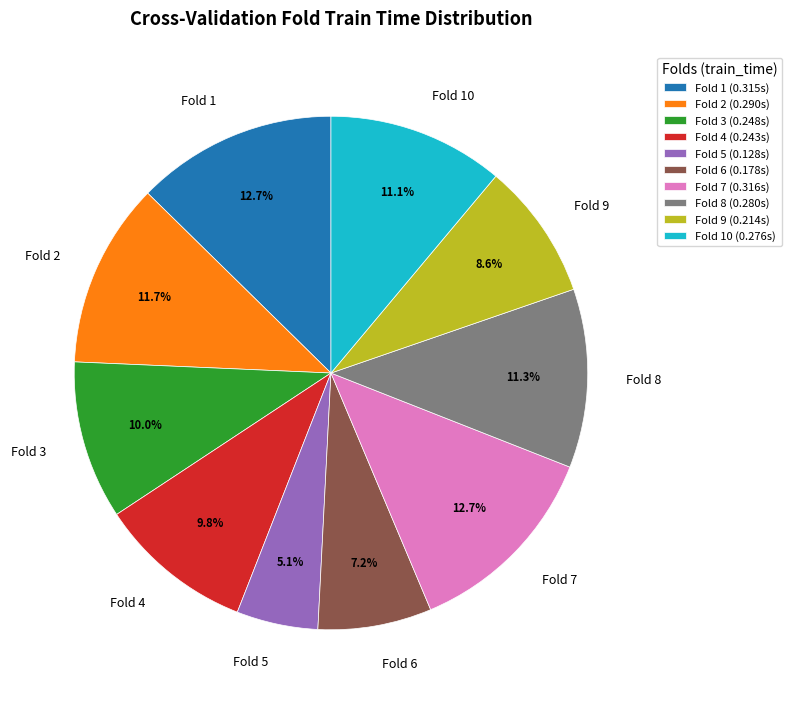

Do Fold 10 and Fold 5 together represent more than half of the pie?

No